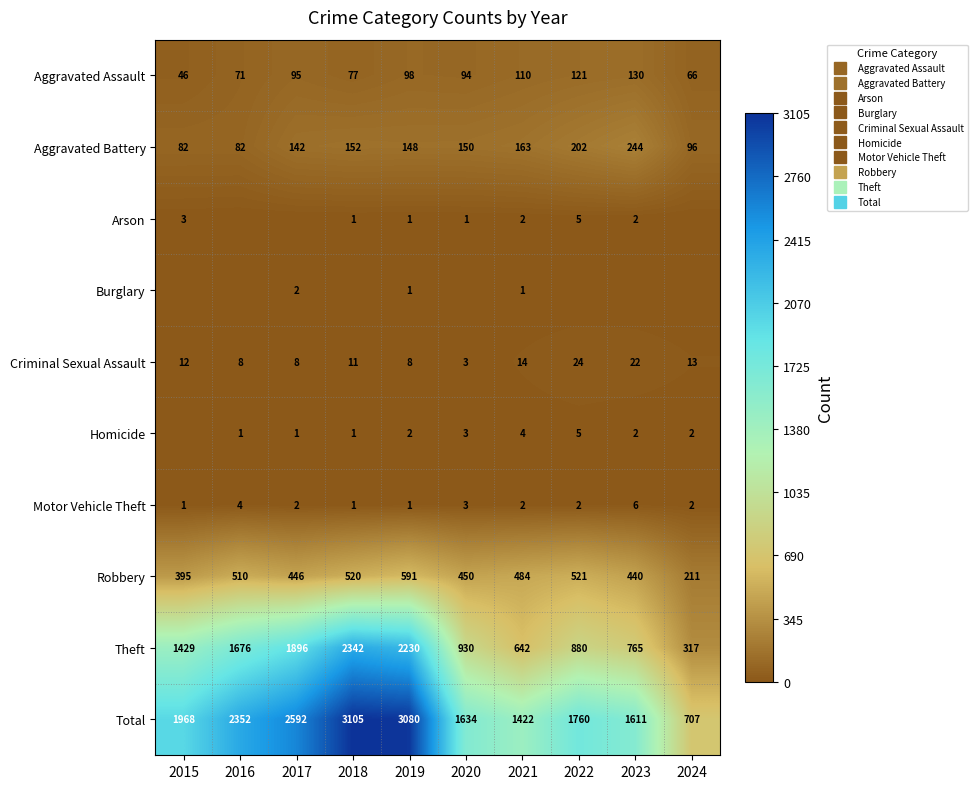

What is the difference between the maximum and minimum values in the Aggravated Battery series?

162